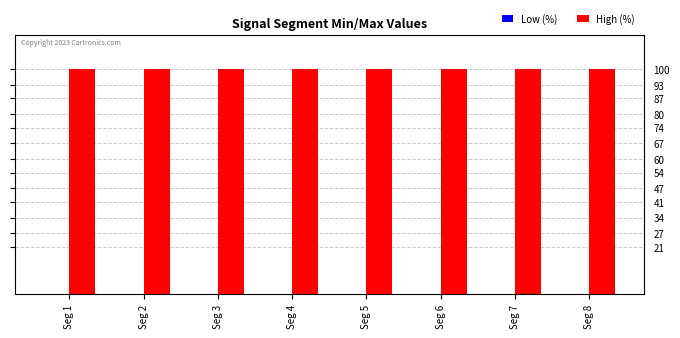

How many data points does each series have?

8